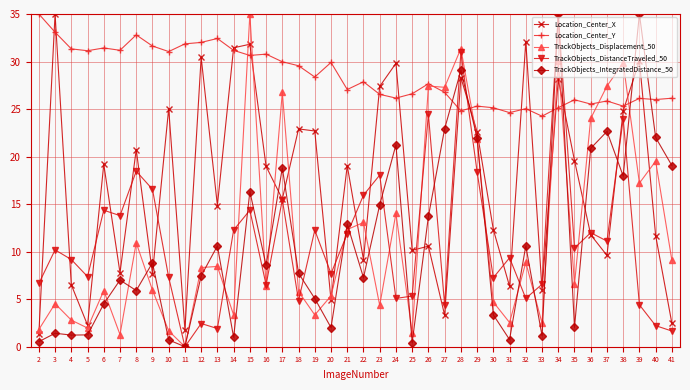

Read the TrackObjects_Displacement_50 value at 12.

8.3